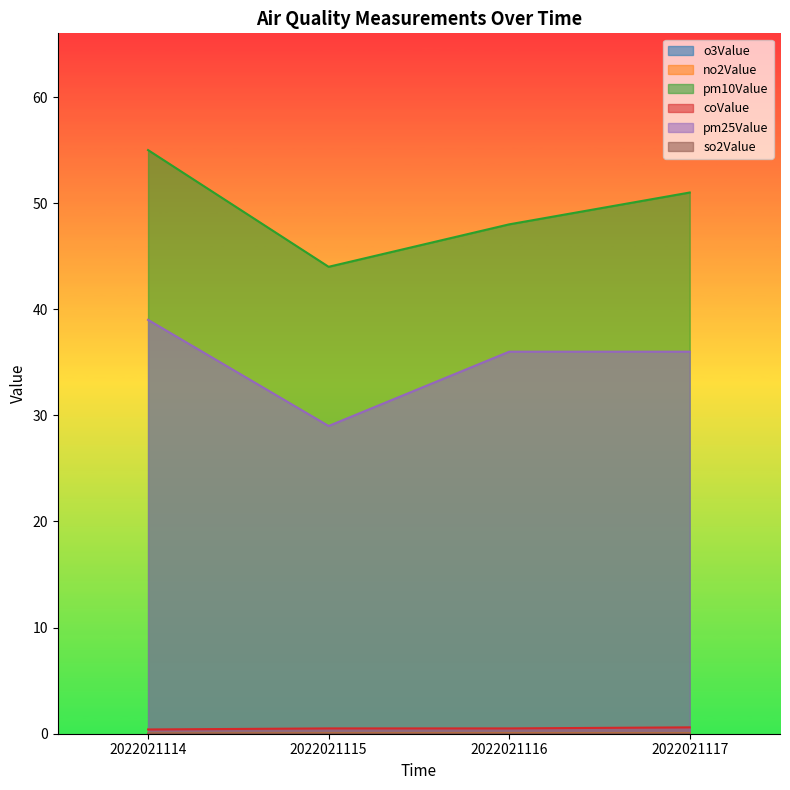

Reading left to right, what are all the values shown in this chart?

o3Value: 2022021114=0.0	2022021115=0.0	2022021116=0.0	2022021117=0.0
no2Value: 2022021114=0.0	2022021115=0.0	2022021116=0.0	2022021117=0.0
pm10Value: 2022021114=55.0	2022021115=44.0	2022021116=48.0	2022021117=51.0
coValue: 2022021114=0.4	2022021115=0.5	2022021116=0.5	2022021117=0.6
pm25Value: 2022021114=39.0	2022021115=29.0	2022021116=36.0	2022021117=36.0
so2Value: 2022021114=0.0	2022021115=0.0	2022021116=0.0	2022021117=0.0